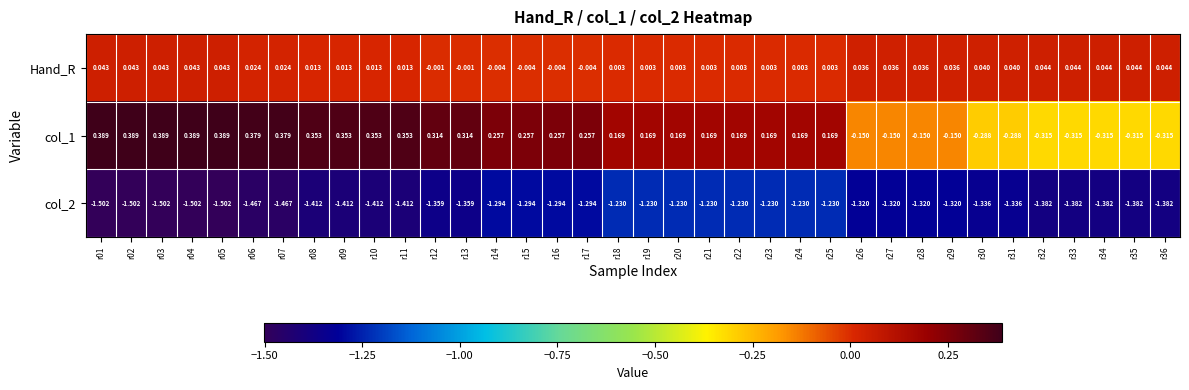

Is the value of col_1 at r14 greater than the value of col_2 at r23?

Yes